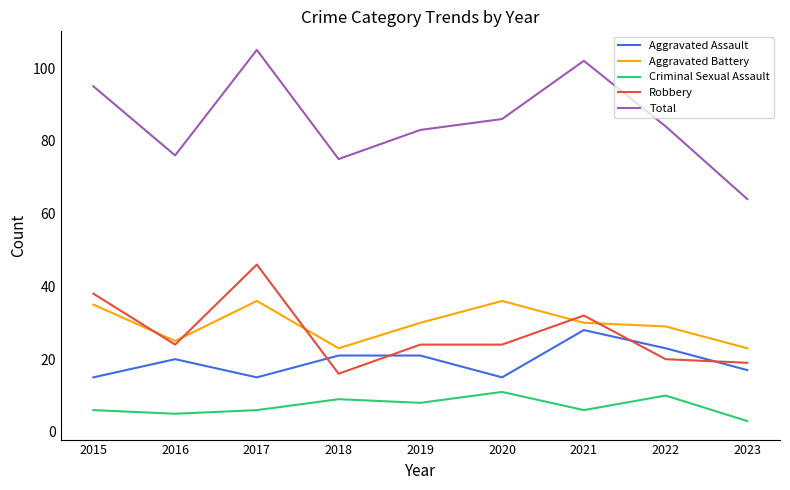

What is the total value across all series at 2020?

172